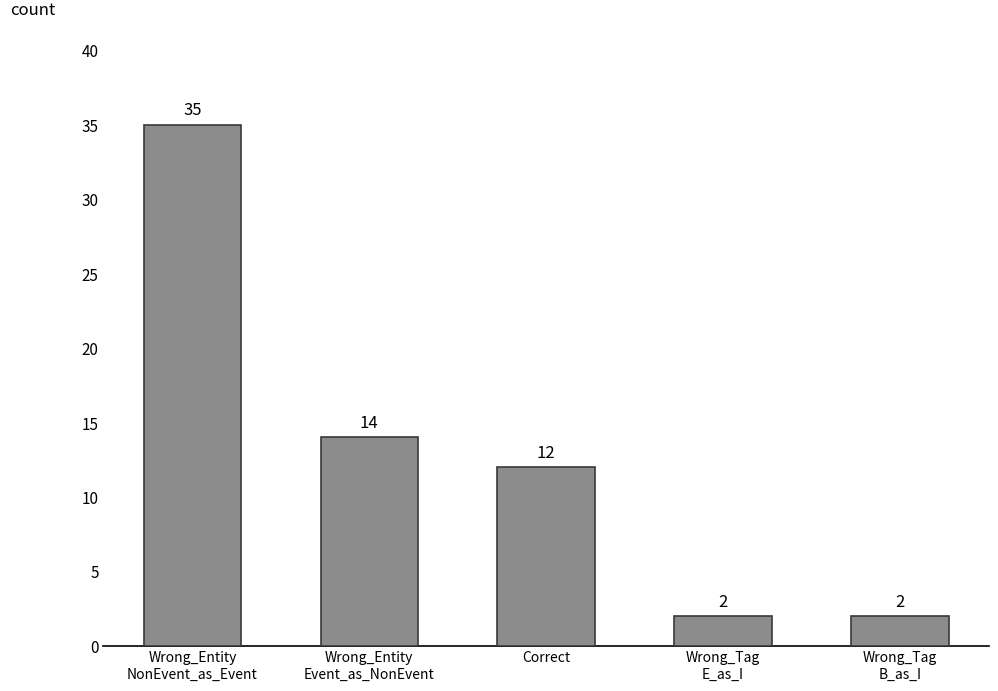

What is the greatest value displayed?

35